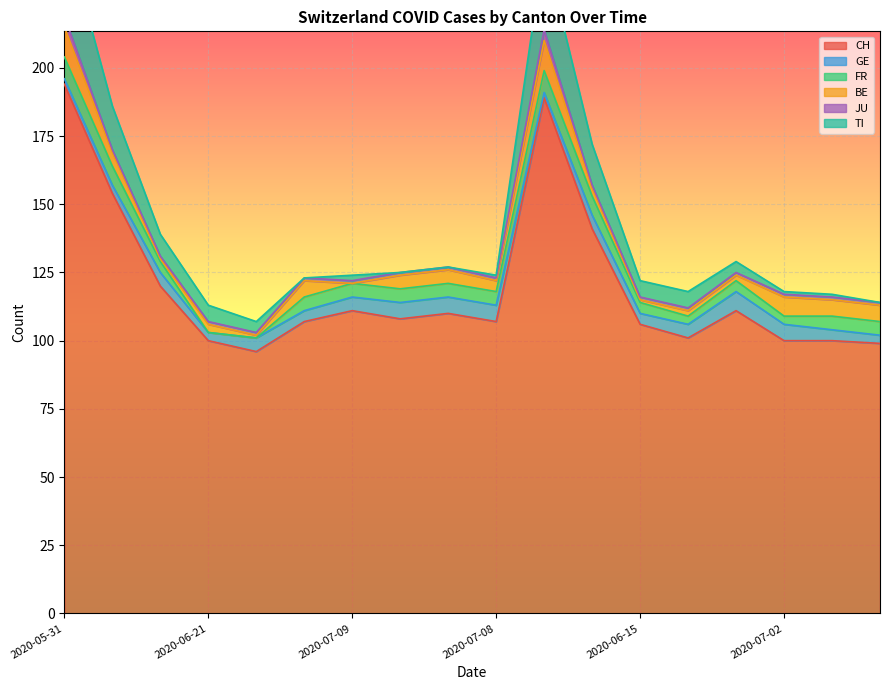

At which label does CH reach its peak?

2020-05-31